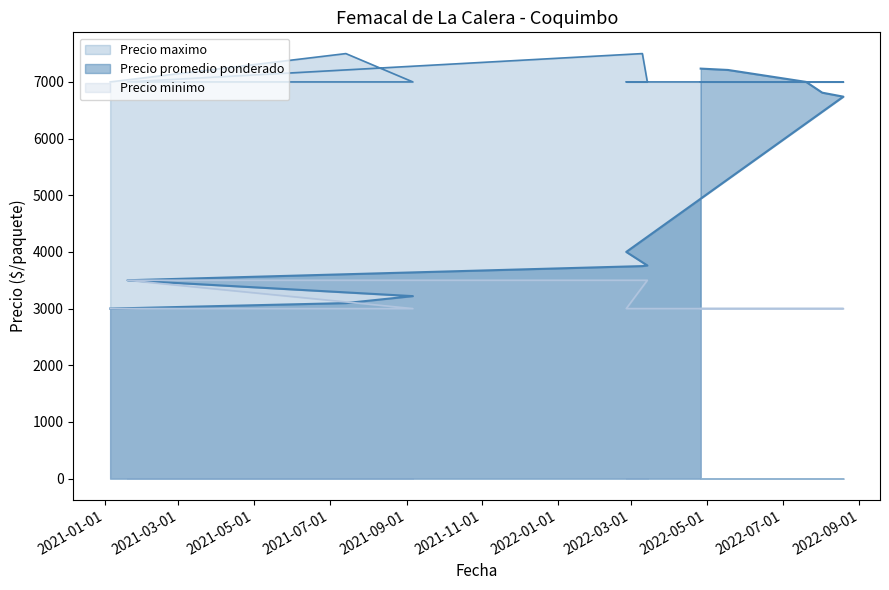

What are all the series names shown in the legend?

Precio maximo, Precio minimo, Precio promedio ponderado